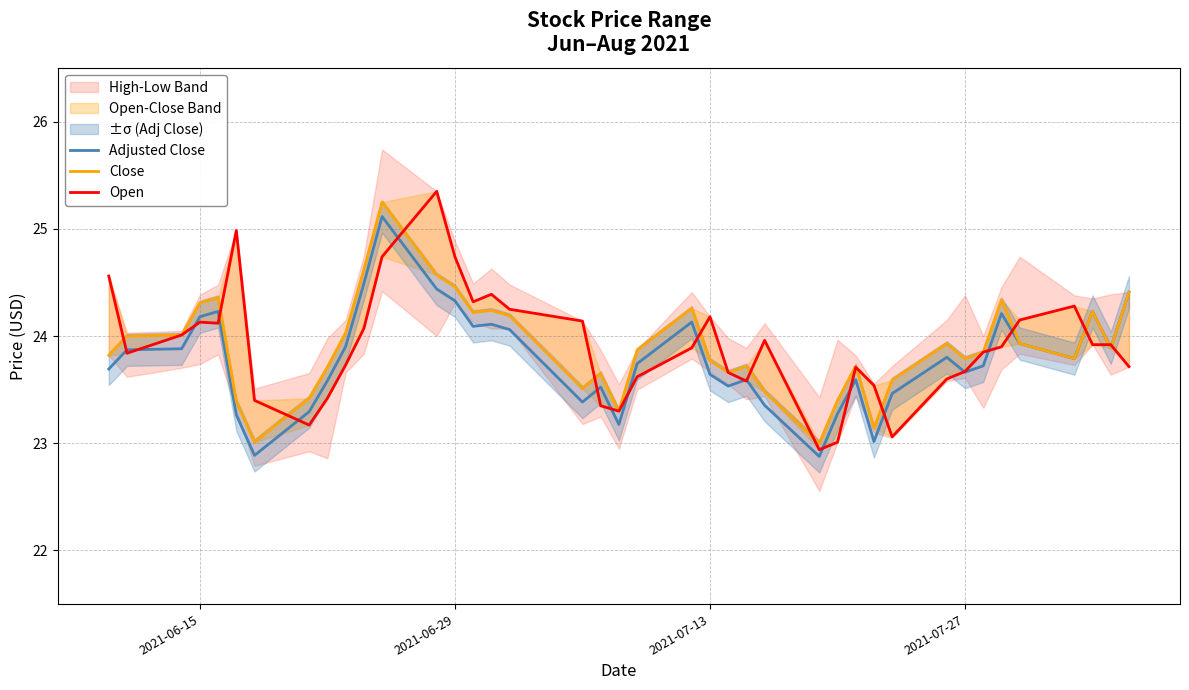

The Adjusted Close series shows 23.6 at 2021-07-13. True or false?

True